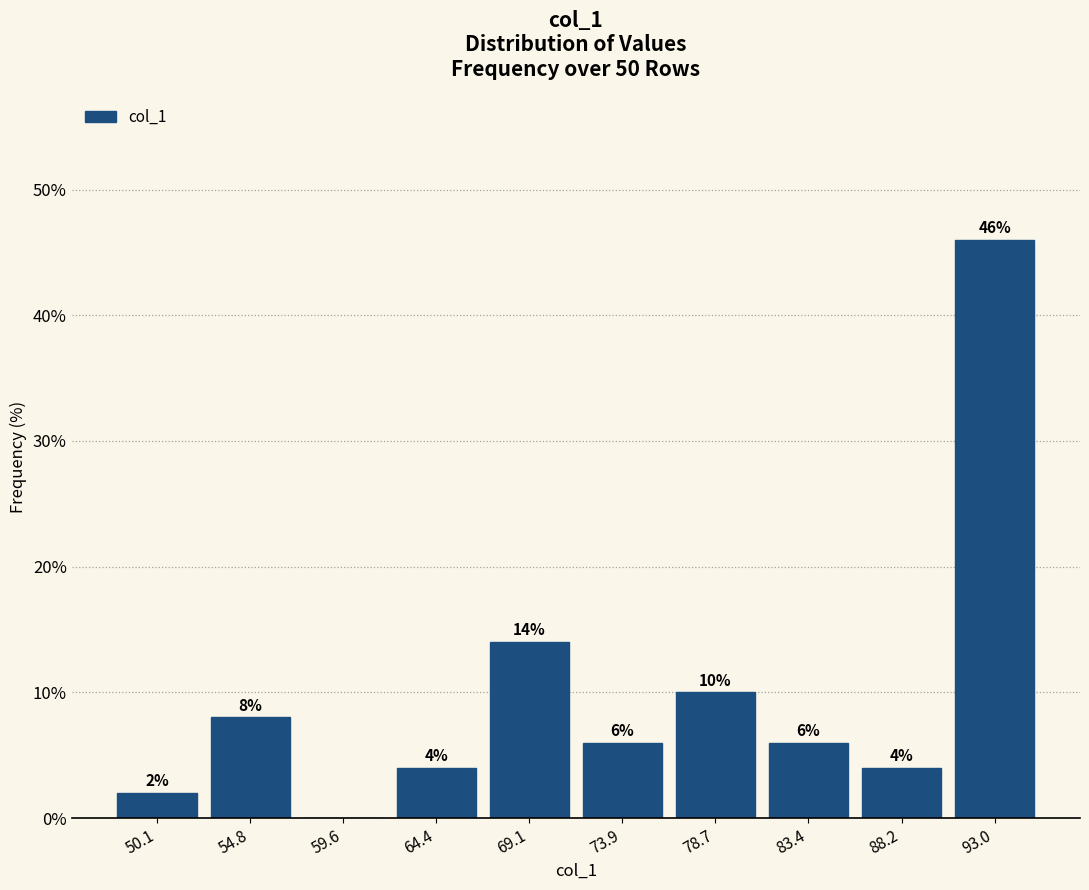

Which range on the x-axis has the tallest bar?

90.5 to 95.5